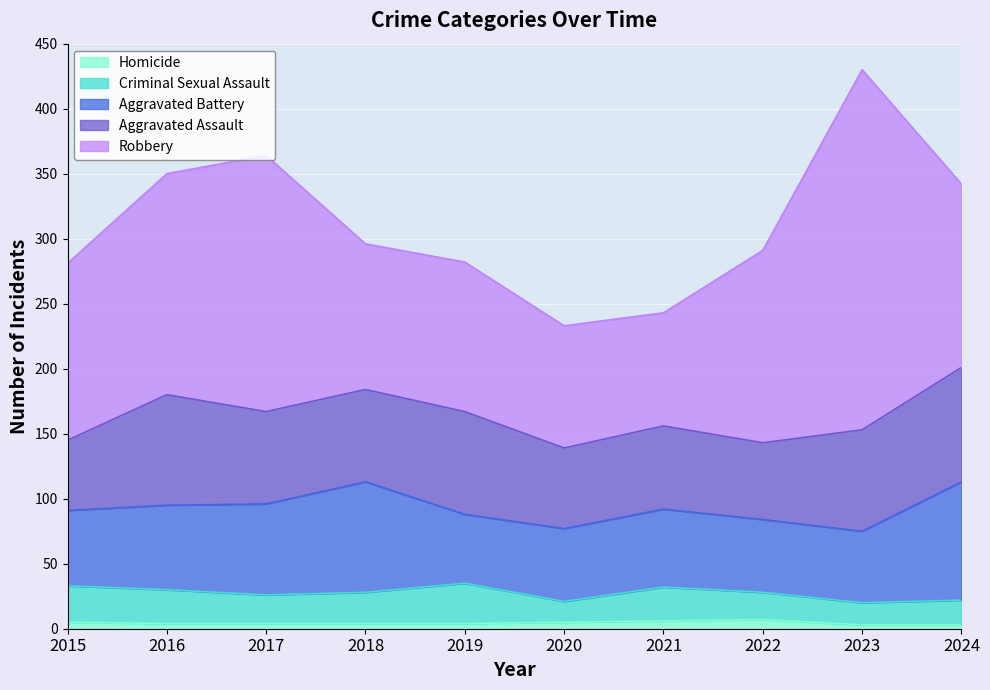

True or false: Robbery has a value of 30 at 2018.

False